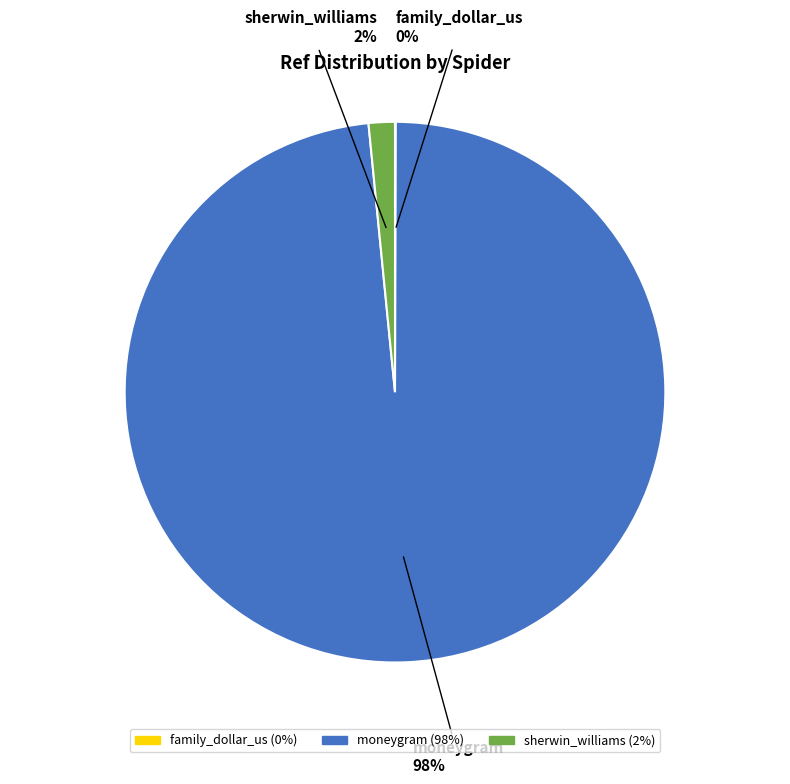

To the nearest percent, what percentage of the pie is moneygram?

98%